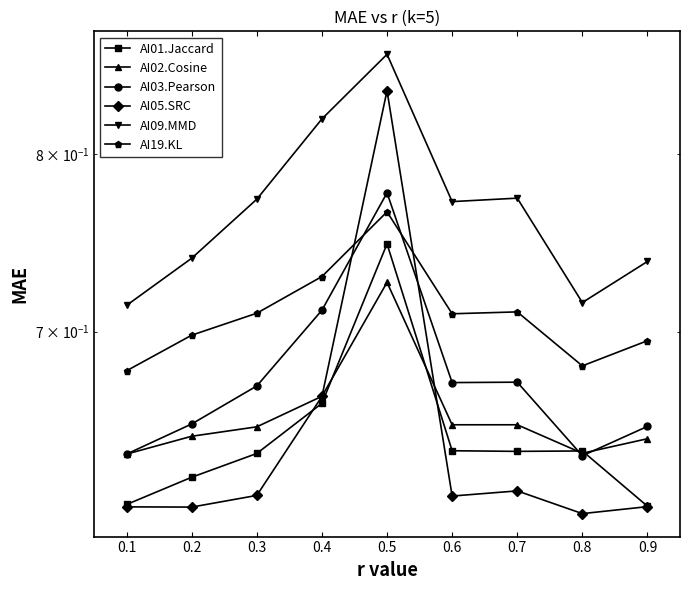

At how many categories does at least one series exceed 0?

9